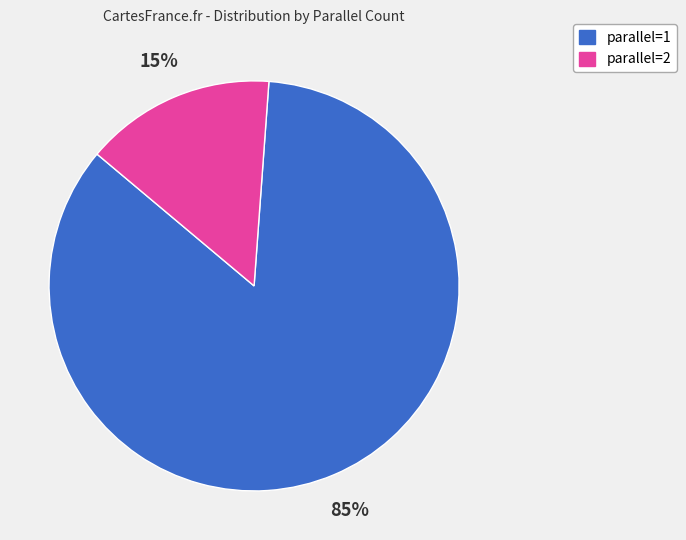

To the nearest percent, what is the average slice percentage?

50%